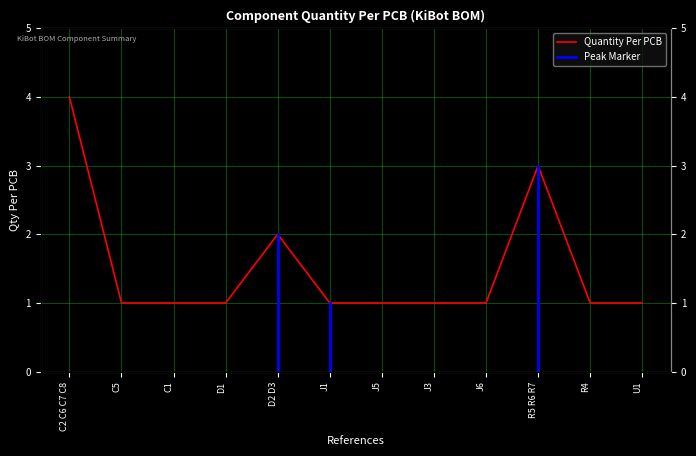

Where is the first local maximum?

D2 D3